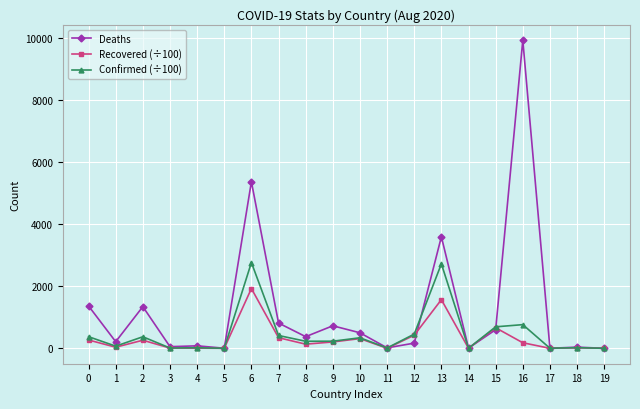

What is the average value of the Recovered (÷100) series?

317.3